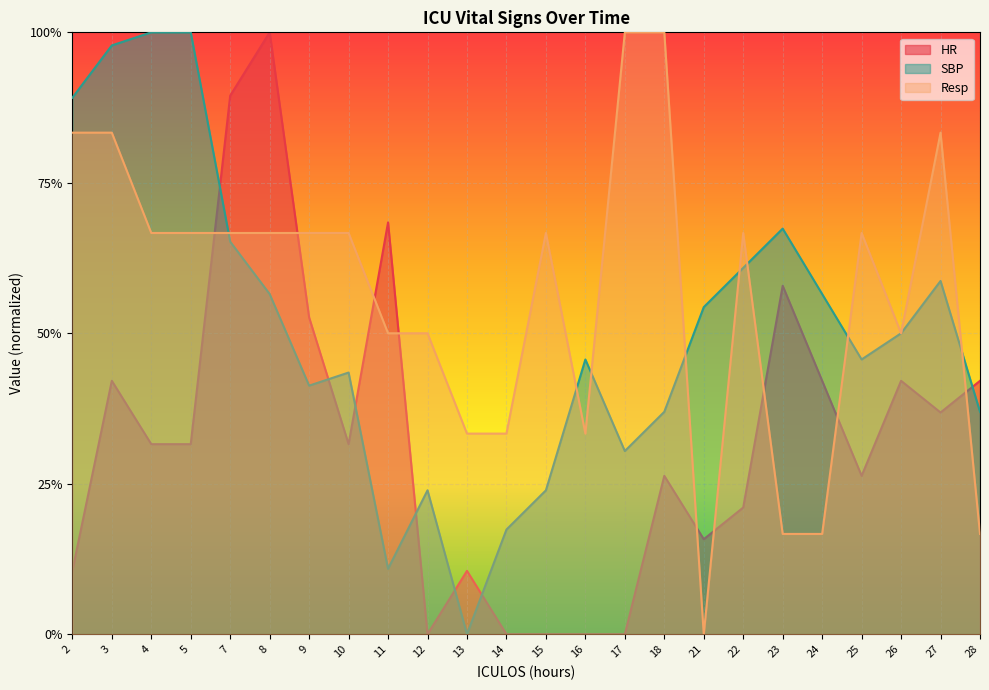

At which category does HR reach its first local peak?

3